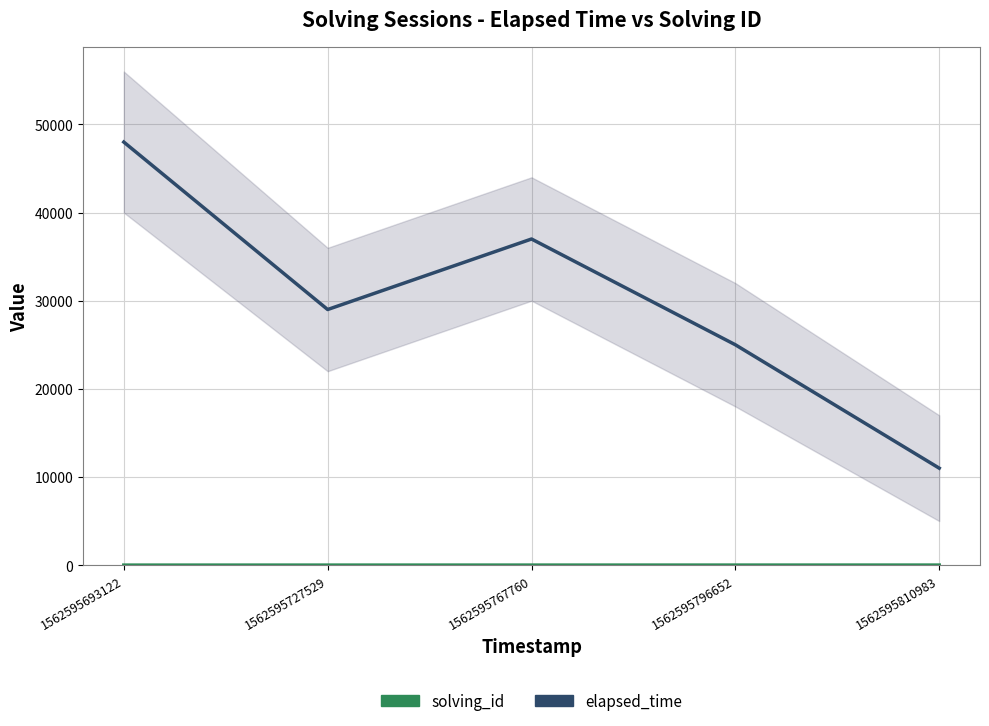

True or false: solving_id and elapsed_time intersect in this chart.

False